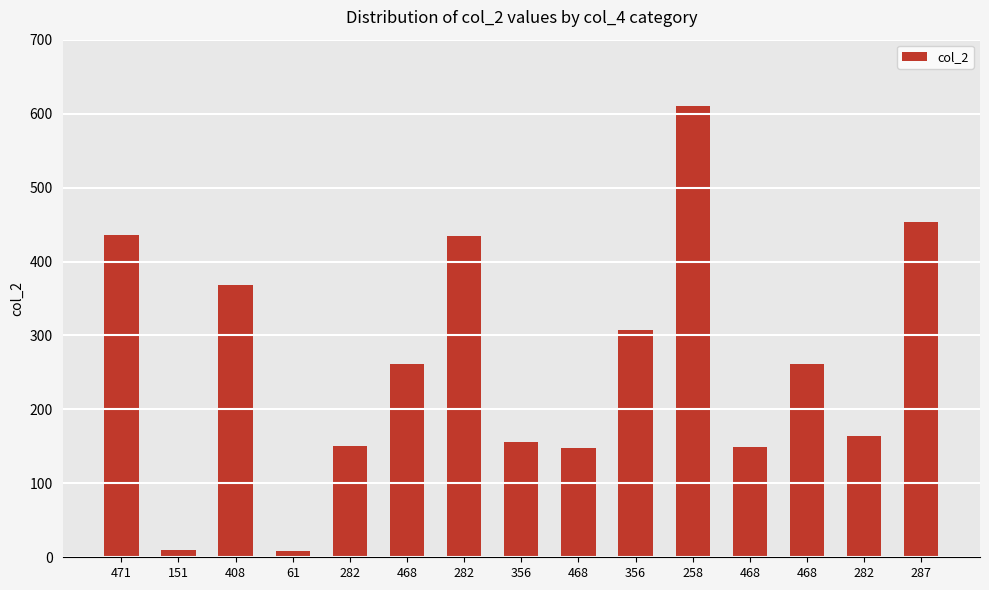

At which label is the value closest to 309?

356